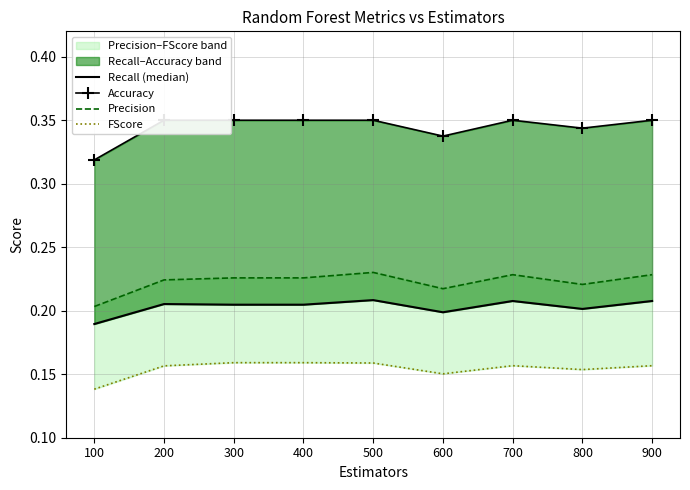

What is the approximate value of FScore at 200?

0.2